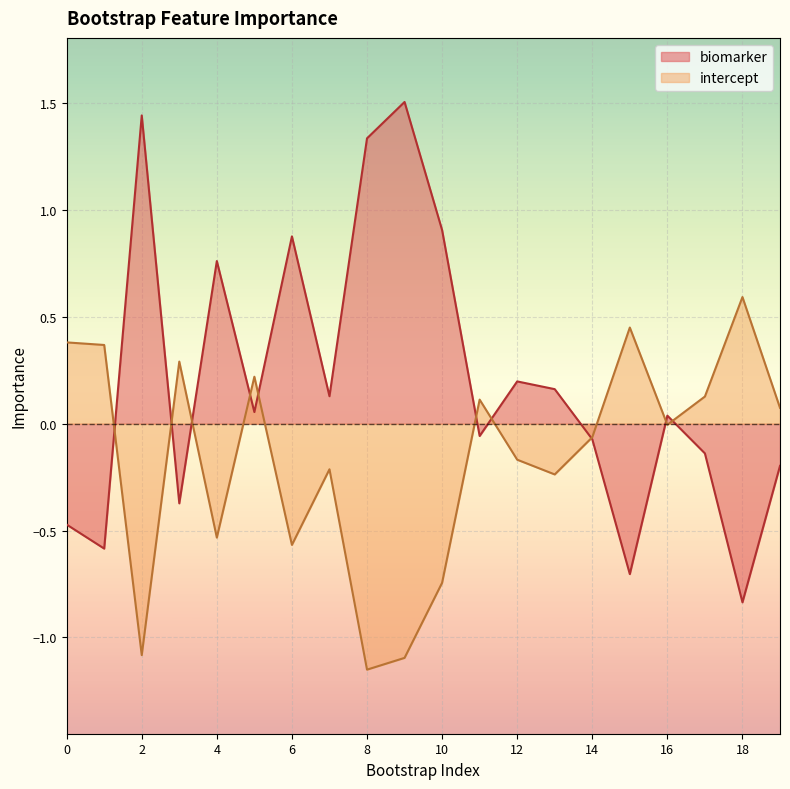

Read the biomarker value at 15.

-0.7